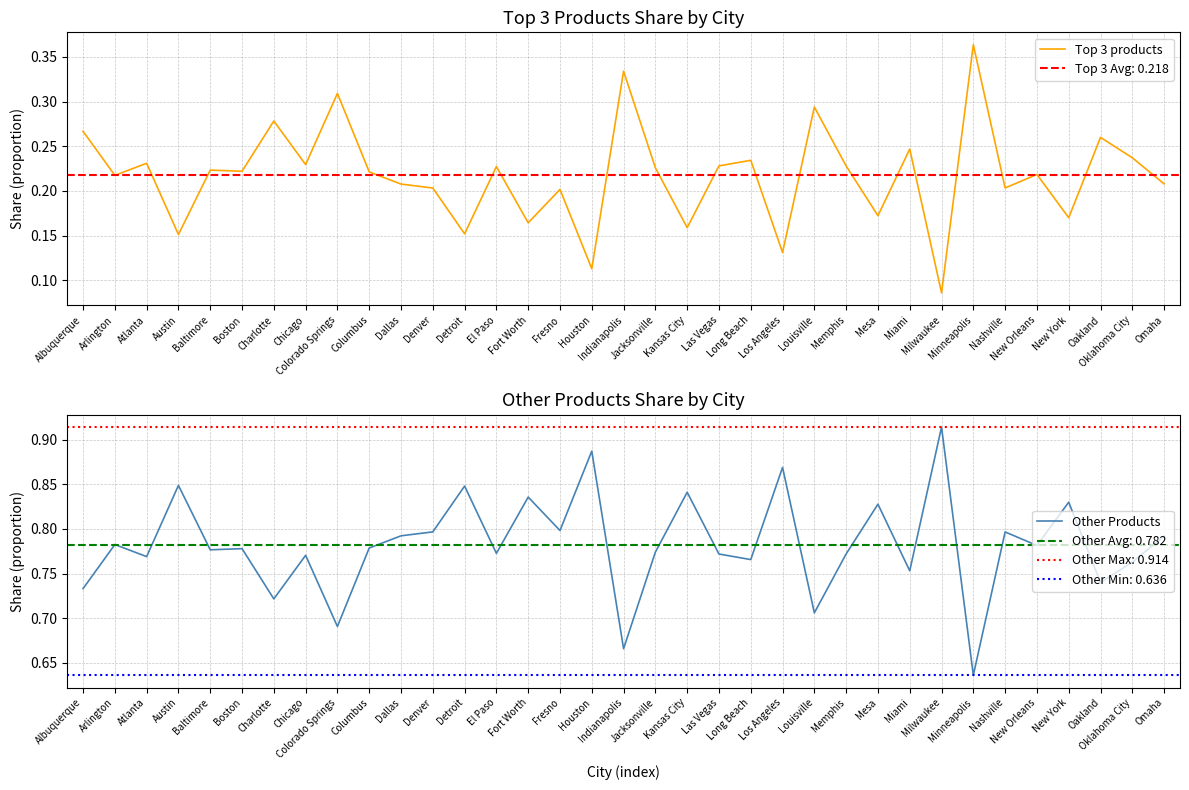

Between Albuquerque and Long Beach, which is larger?

Albuquerque